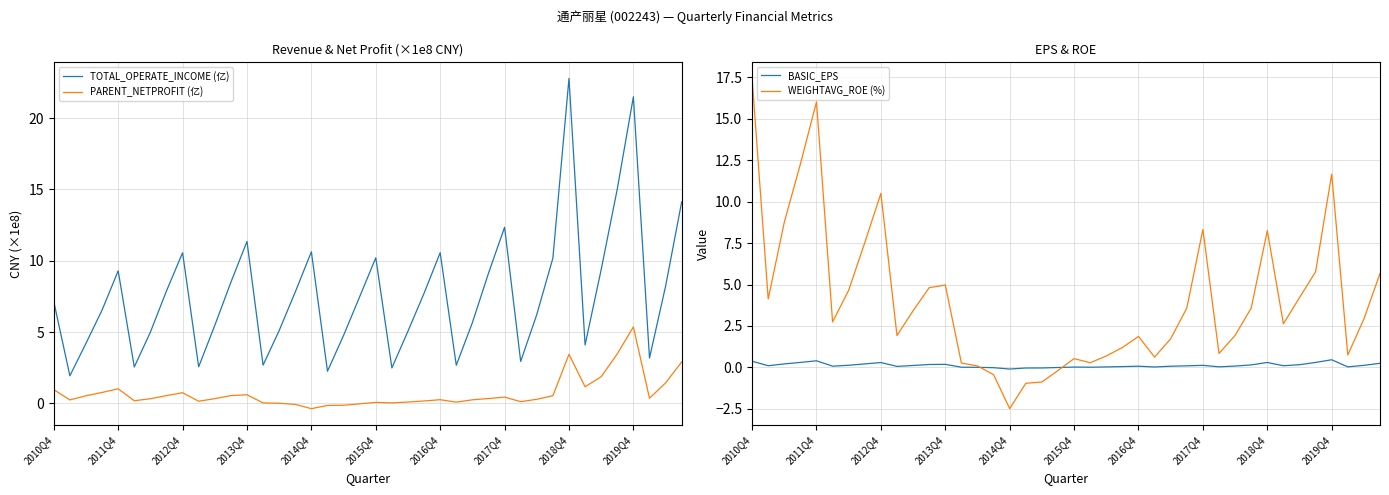

True or false: TOTAL_OPERATE_INCOME (亿) has more than 0 points higher than both neighbors.

True